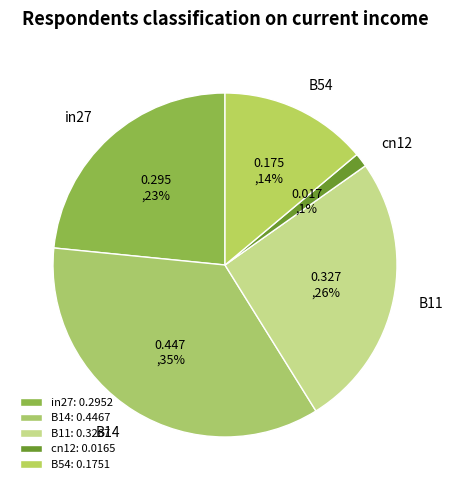

Which slice is the smallest?

cn12